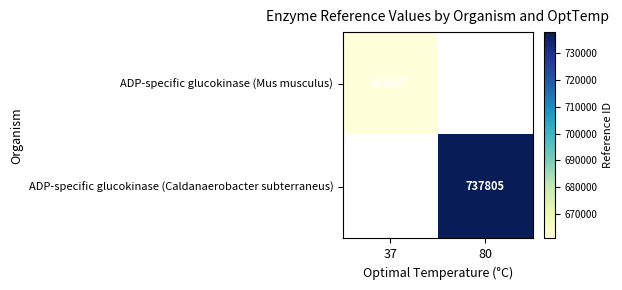

The value of ADP-specific glucokinase (Caldanaerobacter subterraneus) at 80 is 737805. True or false?

True